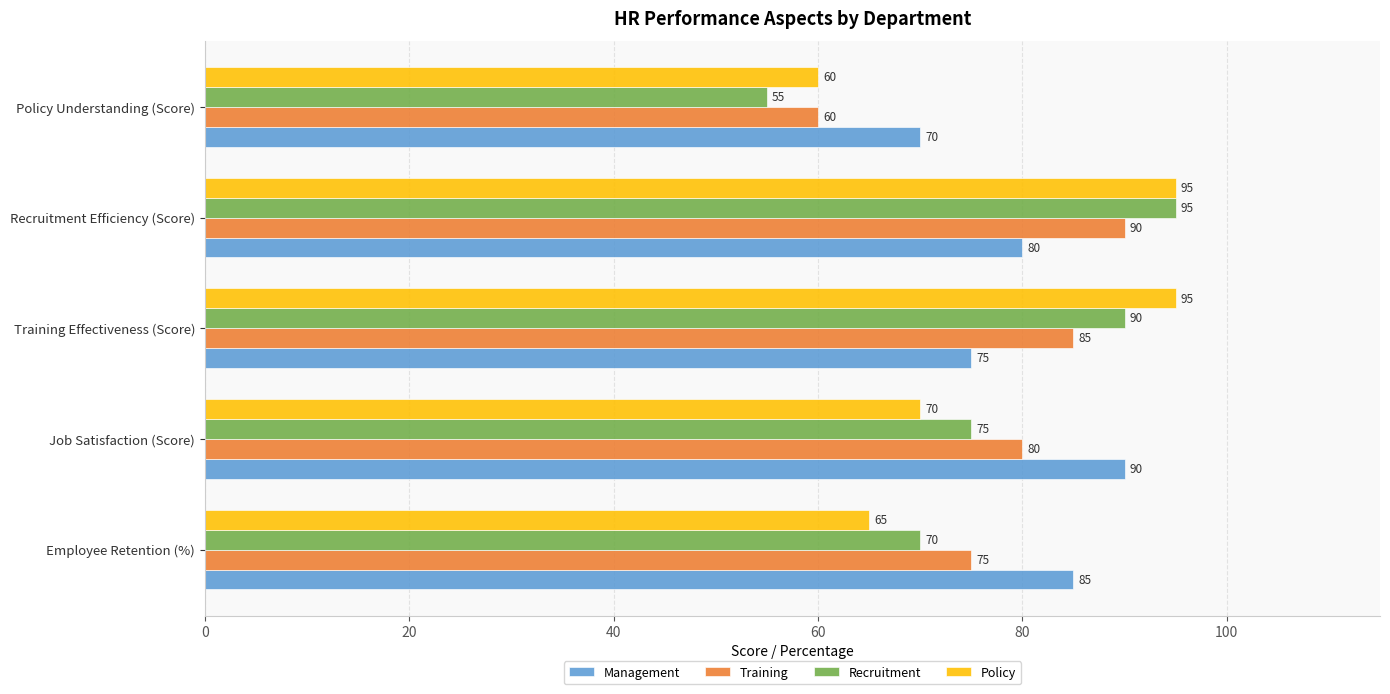

What is the sum of the Training values at Recruitment Efficiency (Score) and Job Satisfaction (Score)?

170